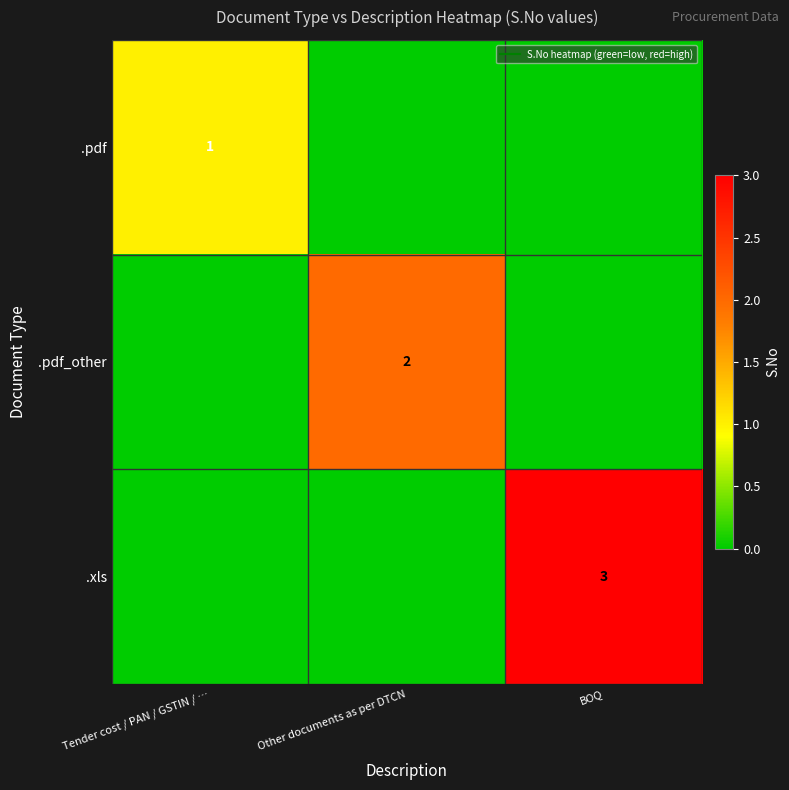

Which series has the largest range (max minus min)?

.xls